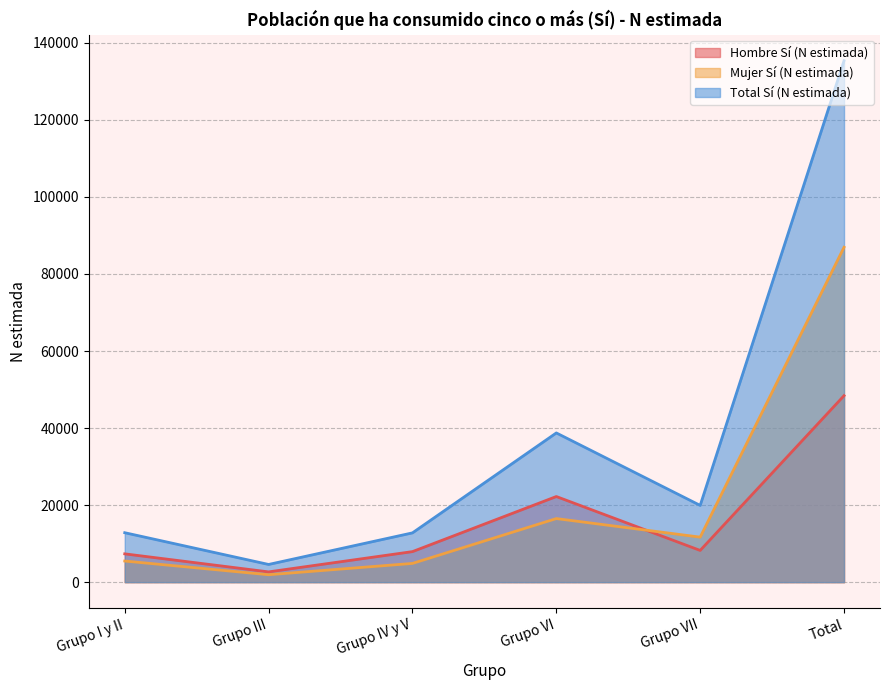

True or false: Mujer Sí (N estimada) has a value of 20996 at Grupo VII.

False